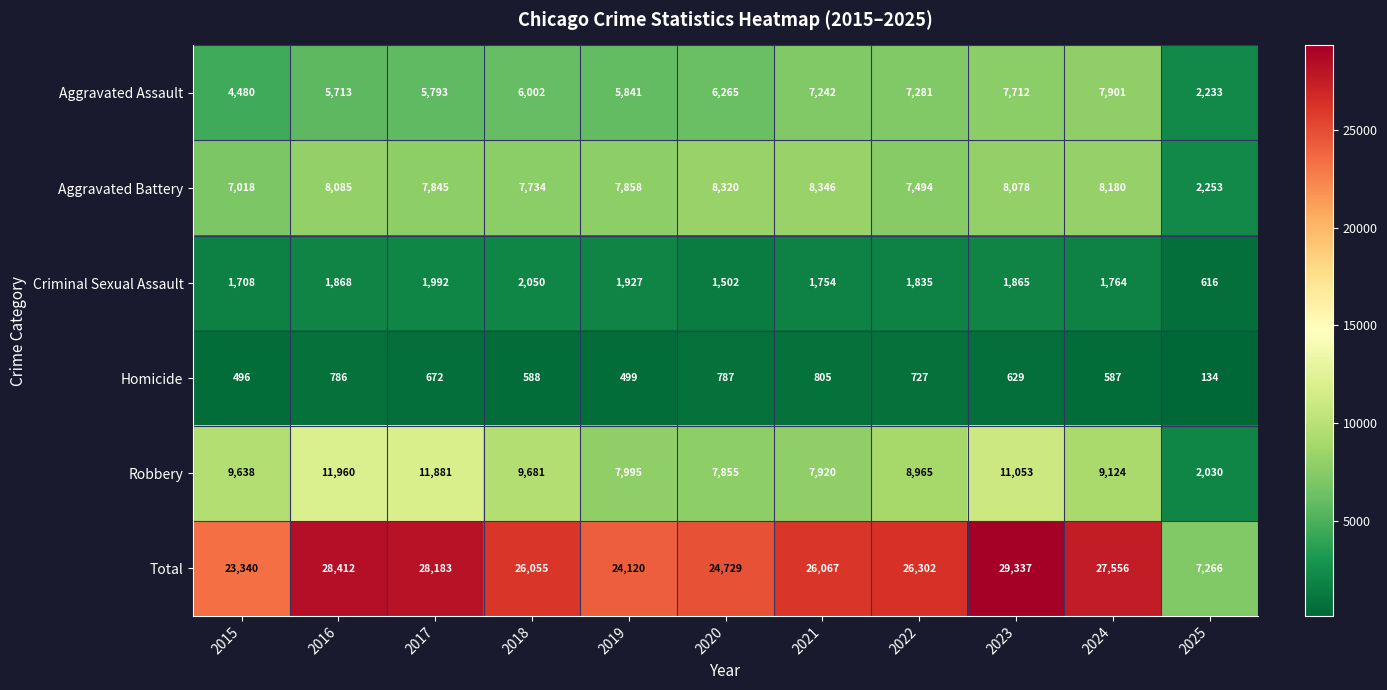

At 2015, list the series in order from largest to smallest.

Total, Robbery, Aggravated Battery, Aggravated Assault, Criminal Sexual Assault, Homicide